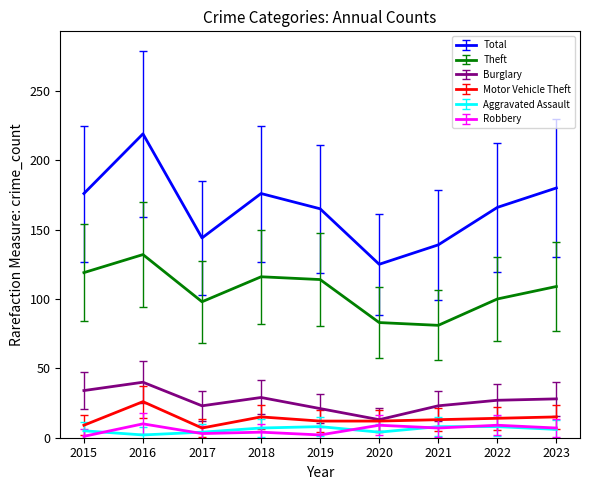

At how many categories does at least one series exceed 82?

9